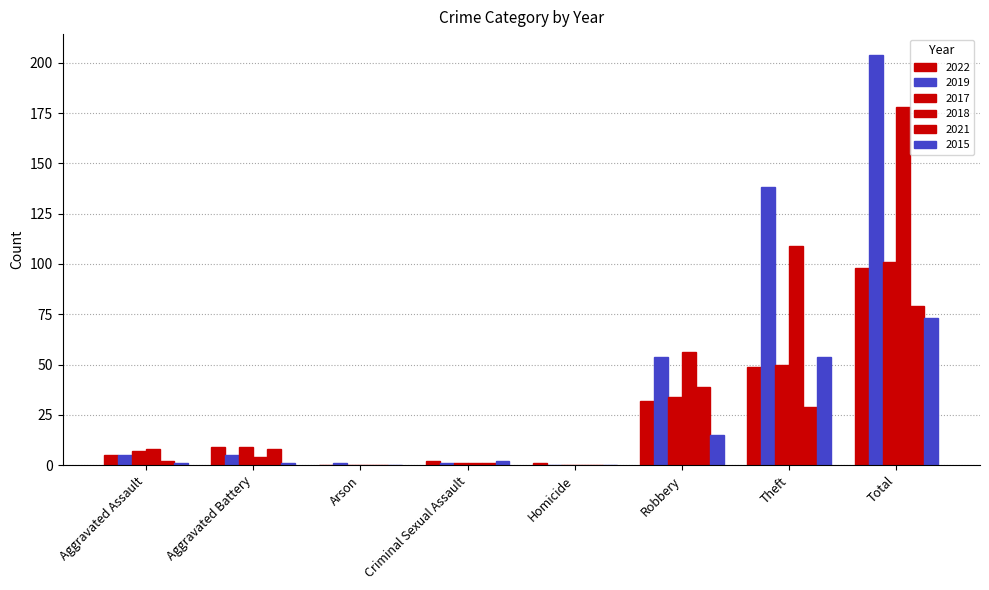

List the series in order of their peak value, highest first.

2019, 2018, 2017, 2022, 2021, 2015